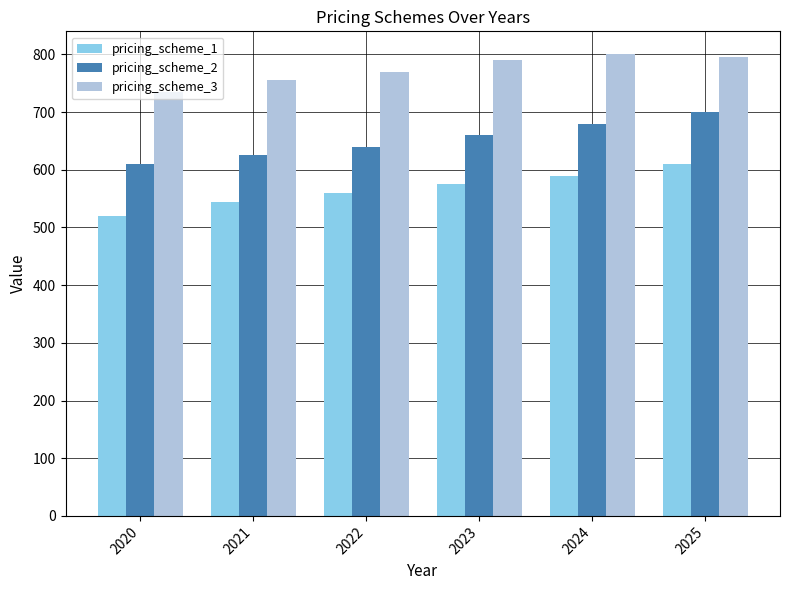

At which category is the sum across all series the highest?

2025